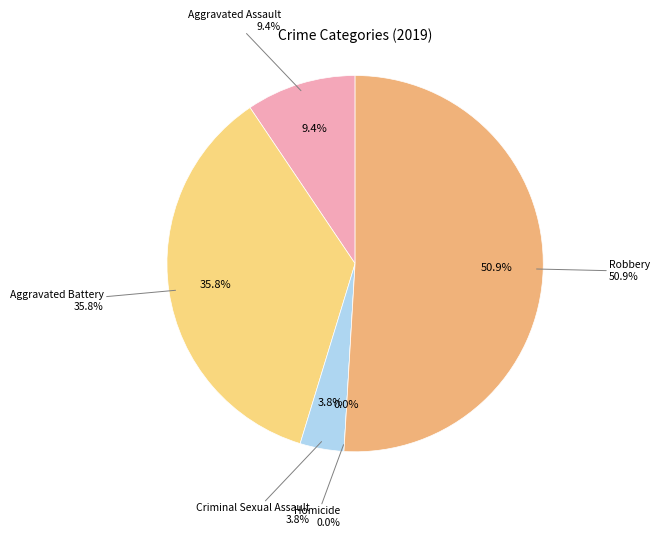

How much of the chart is everything except Robbery?

49.1%